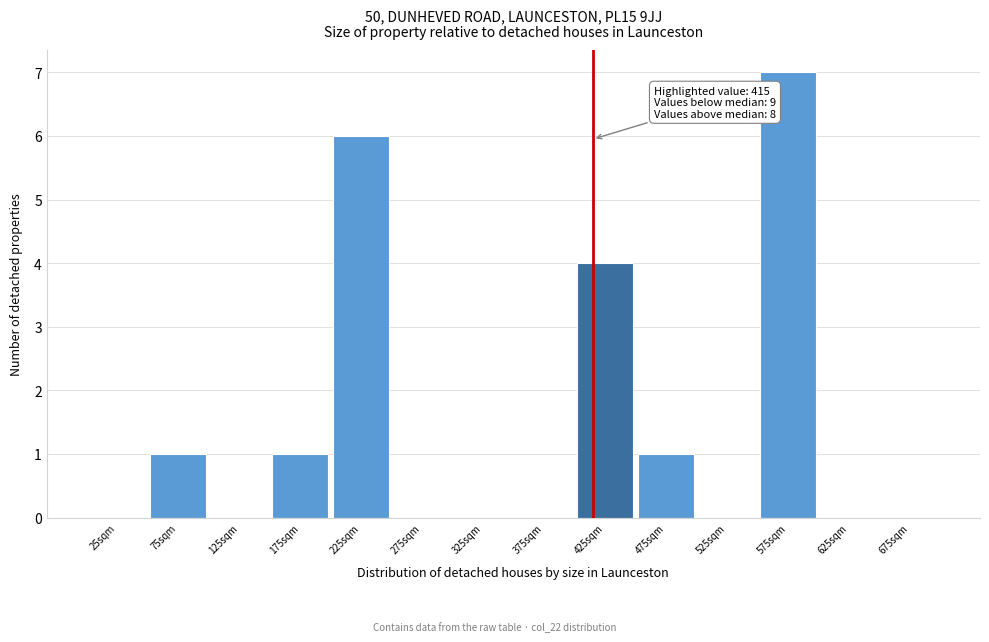

Which range on the x-axis has the tallest bar?

550 to 600